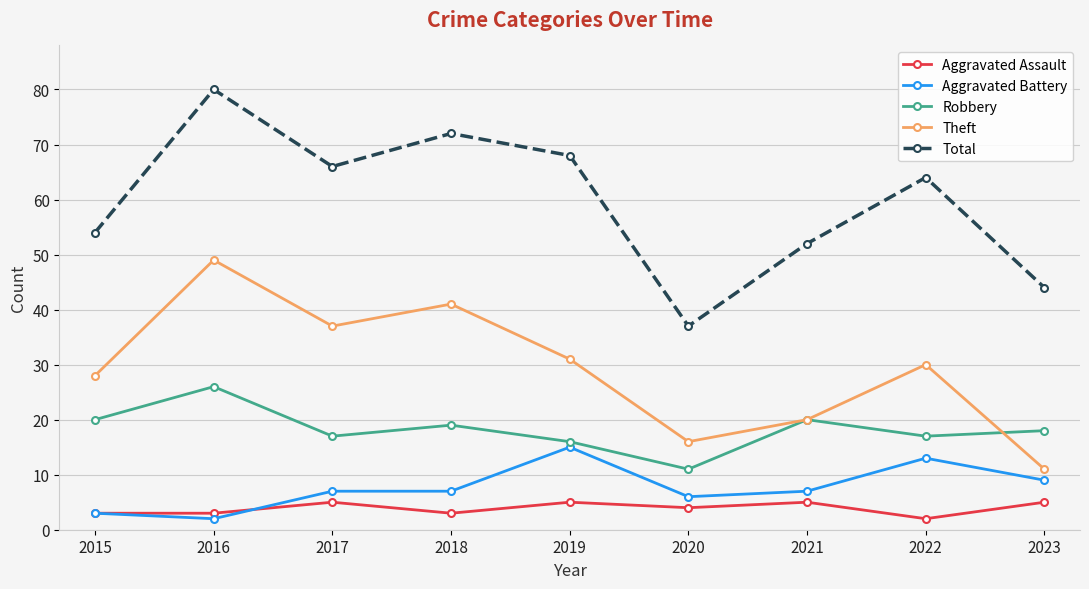

What are all the series names shown in the legend?

Aggravated Assault, Aggravated Battery, Robbery, Theft, Total